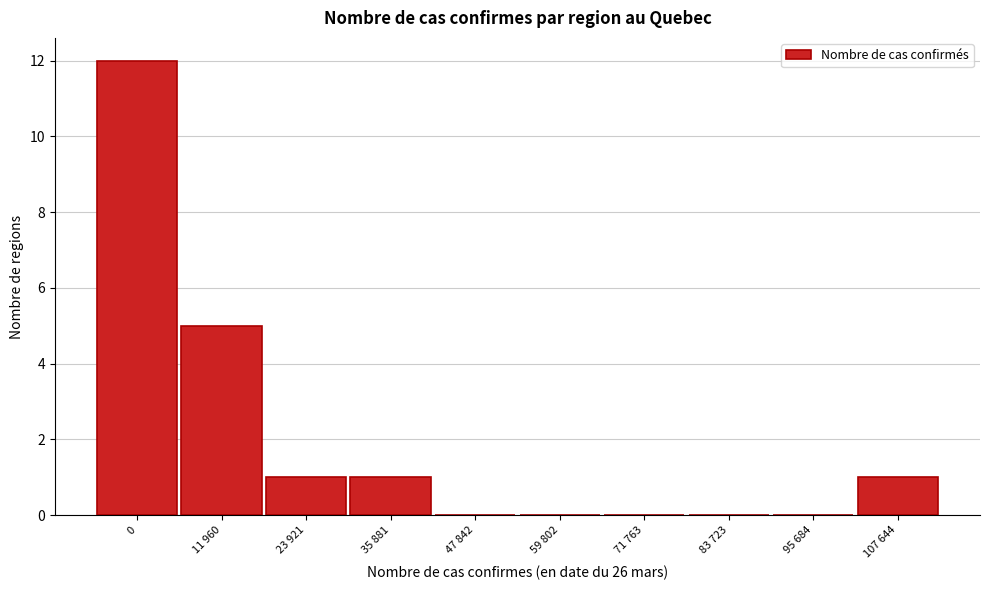

Reading left to right, list all the values displayed in this chart.

0=12	11 960=5	23 921=1	35 881=1	47 842=0	59 802=0	71 763=0	83 723=0	95 684=0	107 644=1